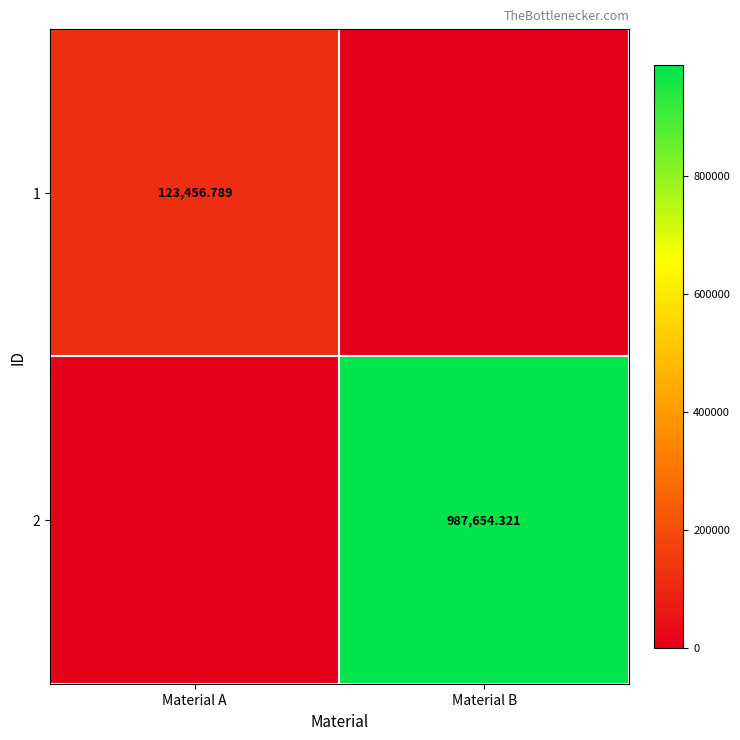

Is the value of 1 at Material A greater than the value of 2 at Material A?

Yes